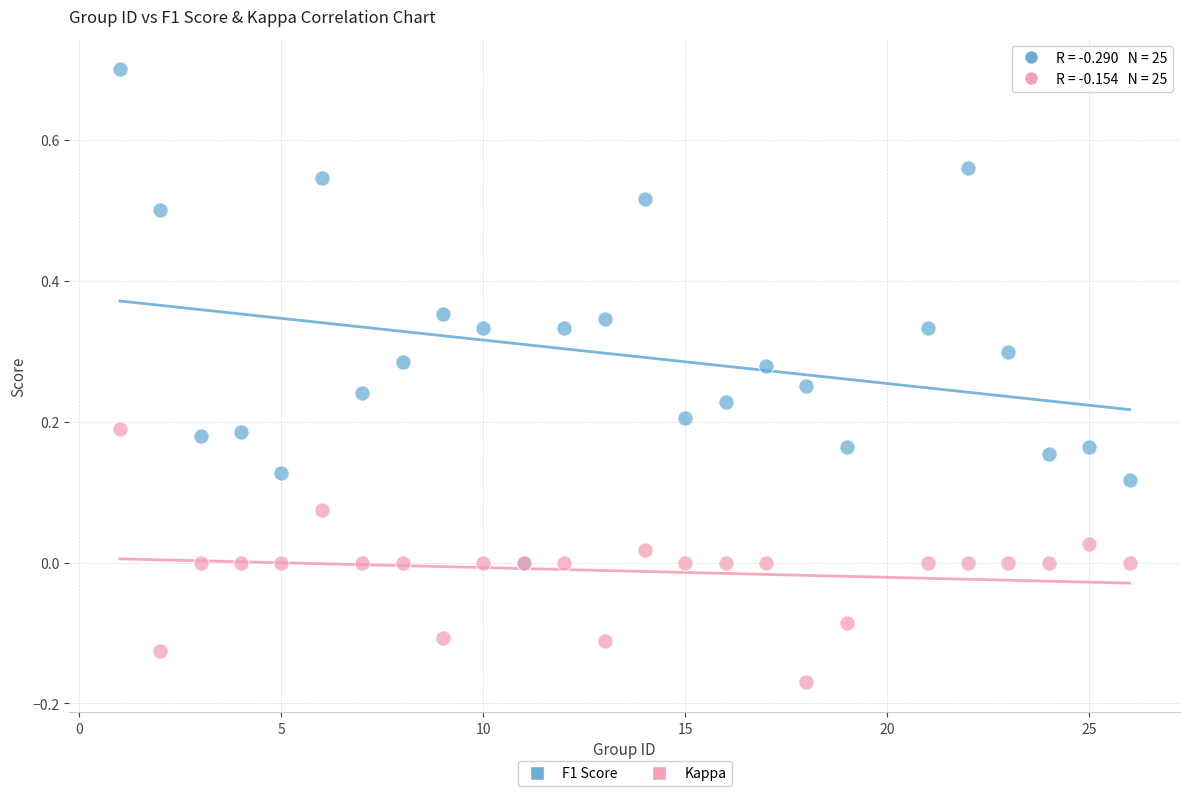

Which series reaches the minimum Y coordinate?

Kappa